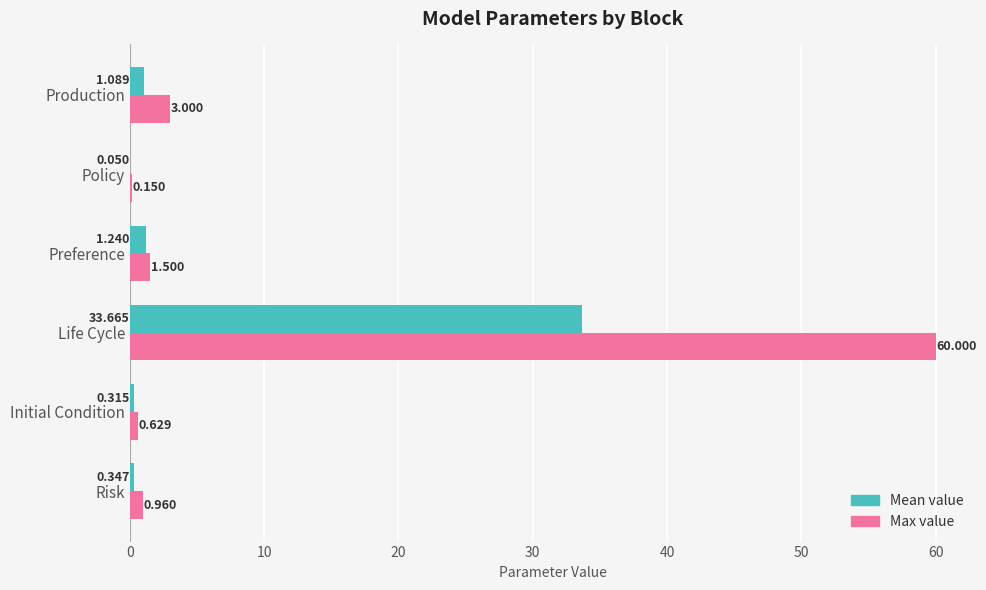

Which series changed the most between Risk and Policy?

Max value